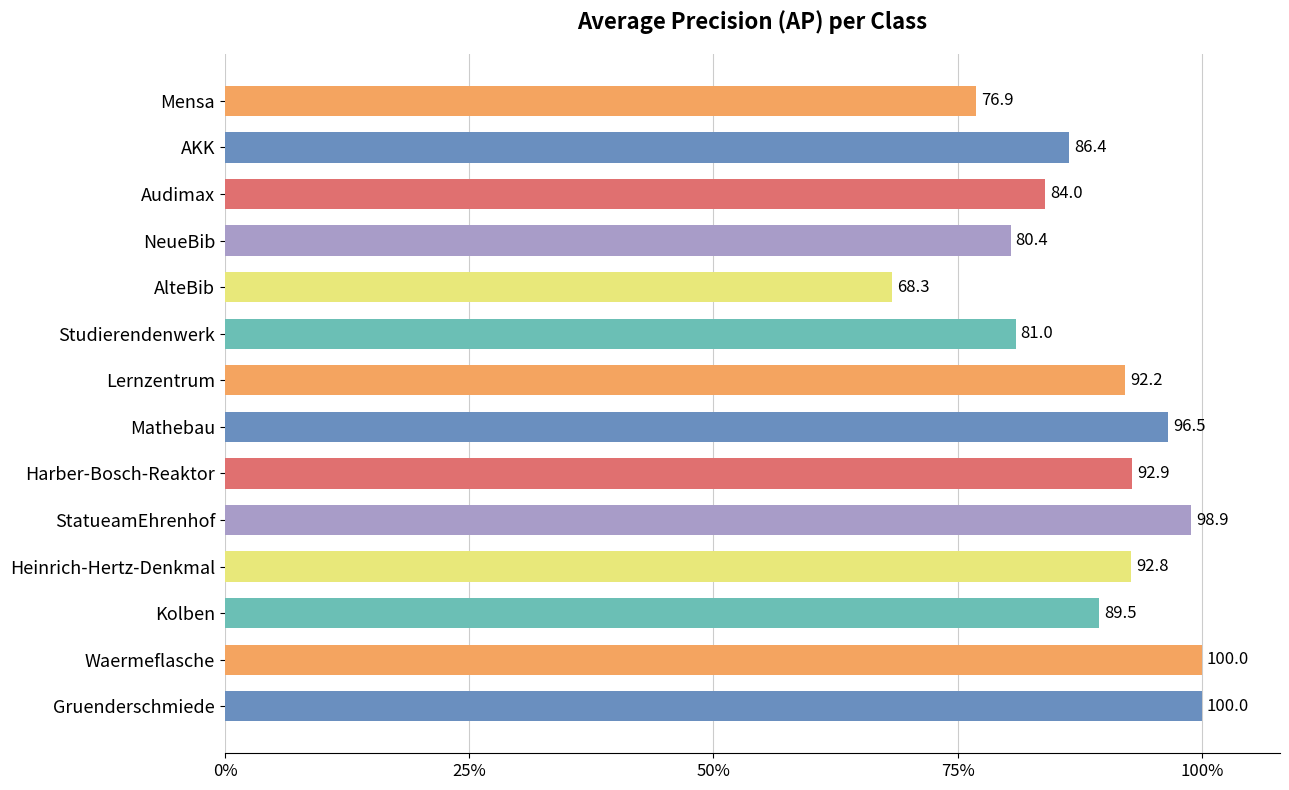

What is the minimum value shown in the chart?

0.7